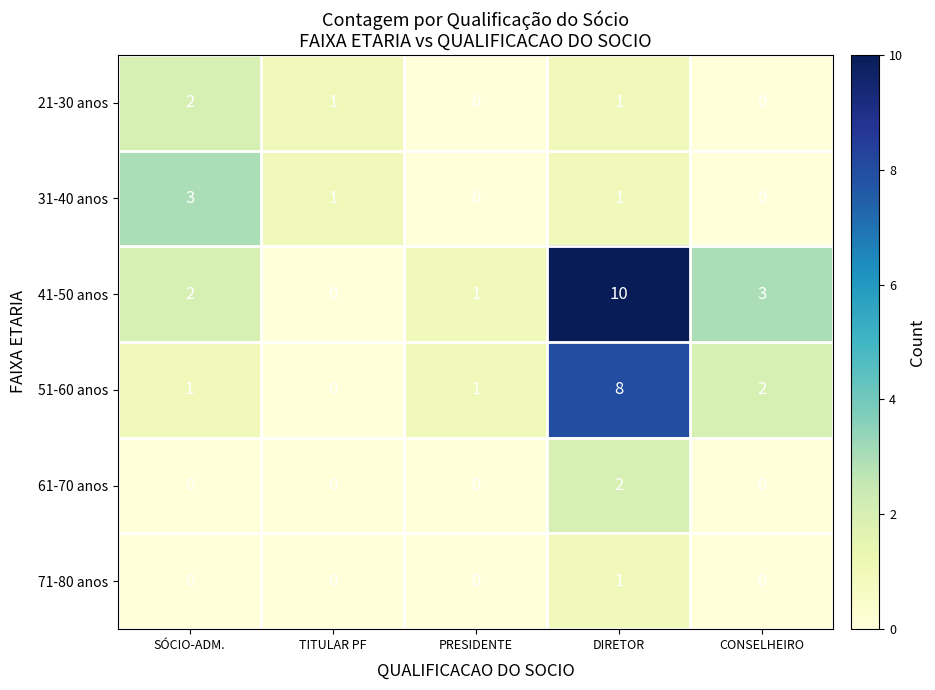

How many data points does each series have?

5